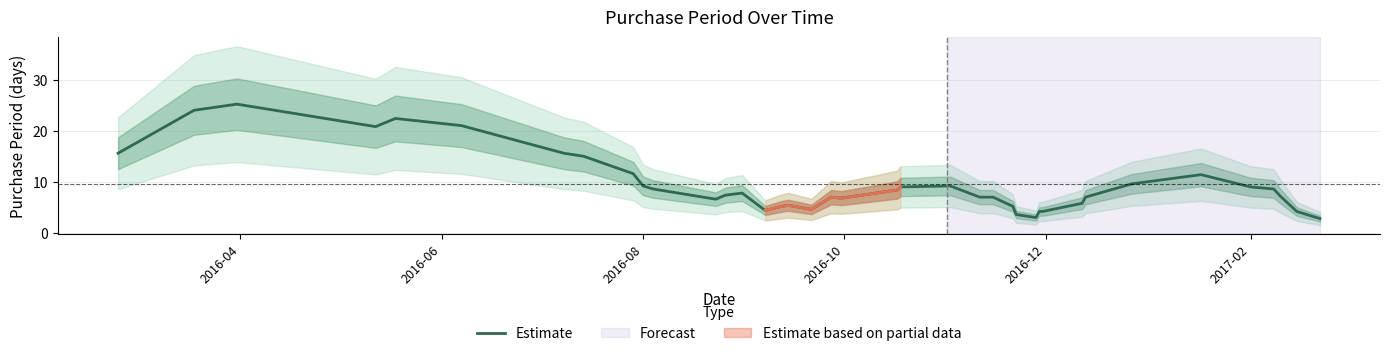

The Estimate series shows 9.0 at 2017-02. True or false?

True